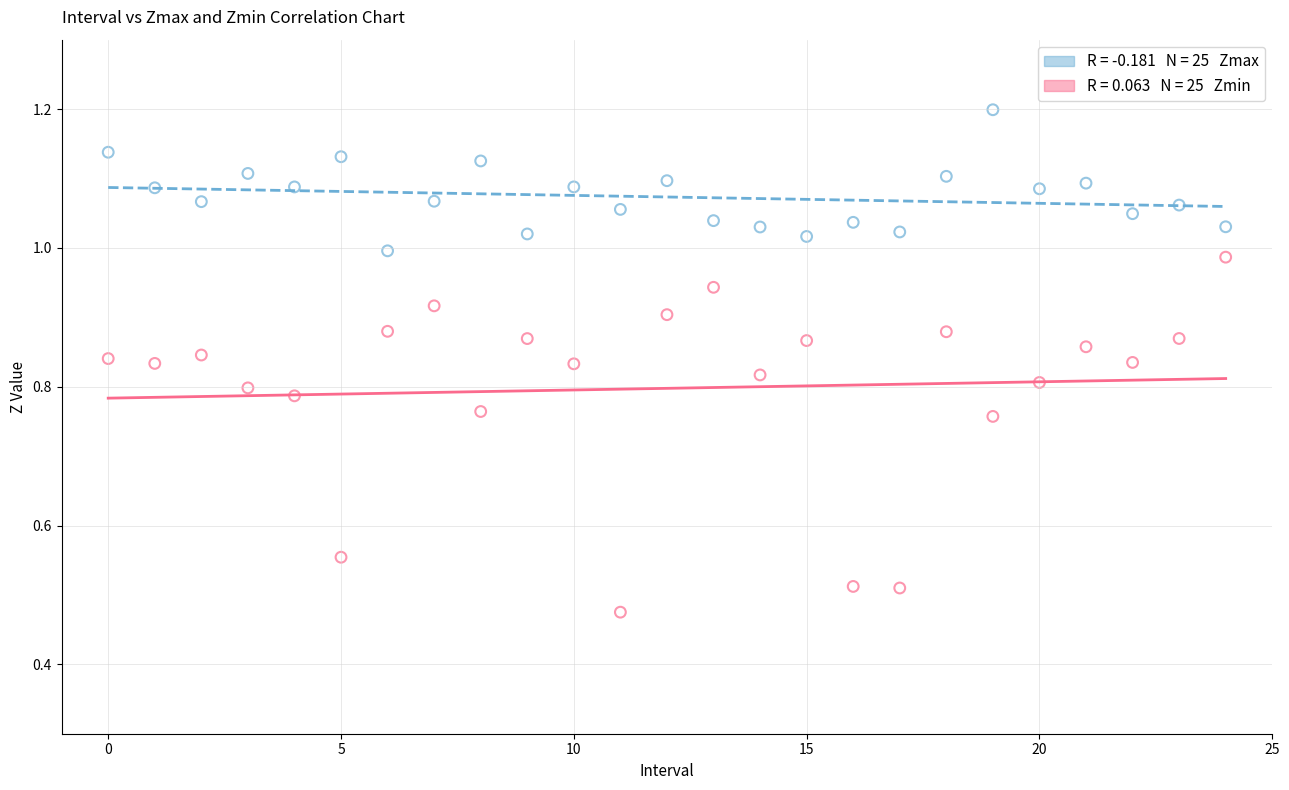

Across all data points, what is the range of Y values (max minus min)?

0.7